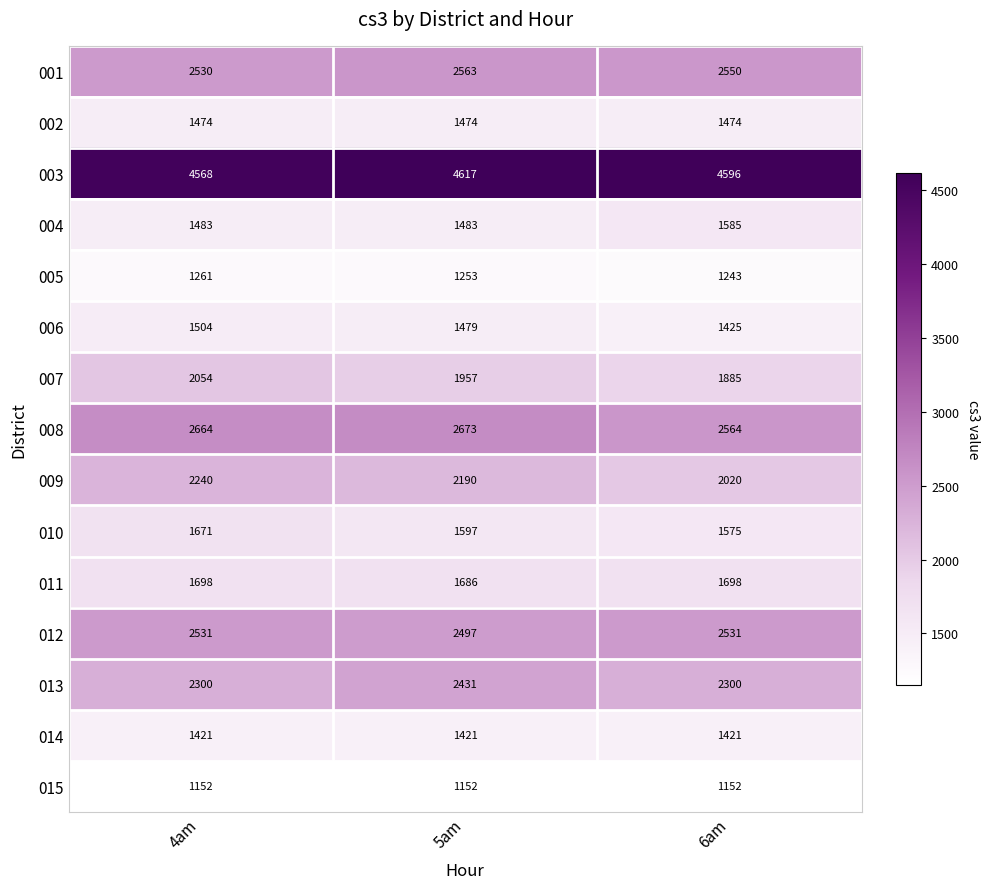

Is it true that 014 equals 379 at 5am?

False